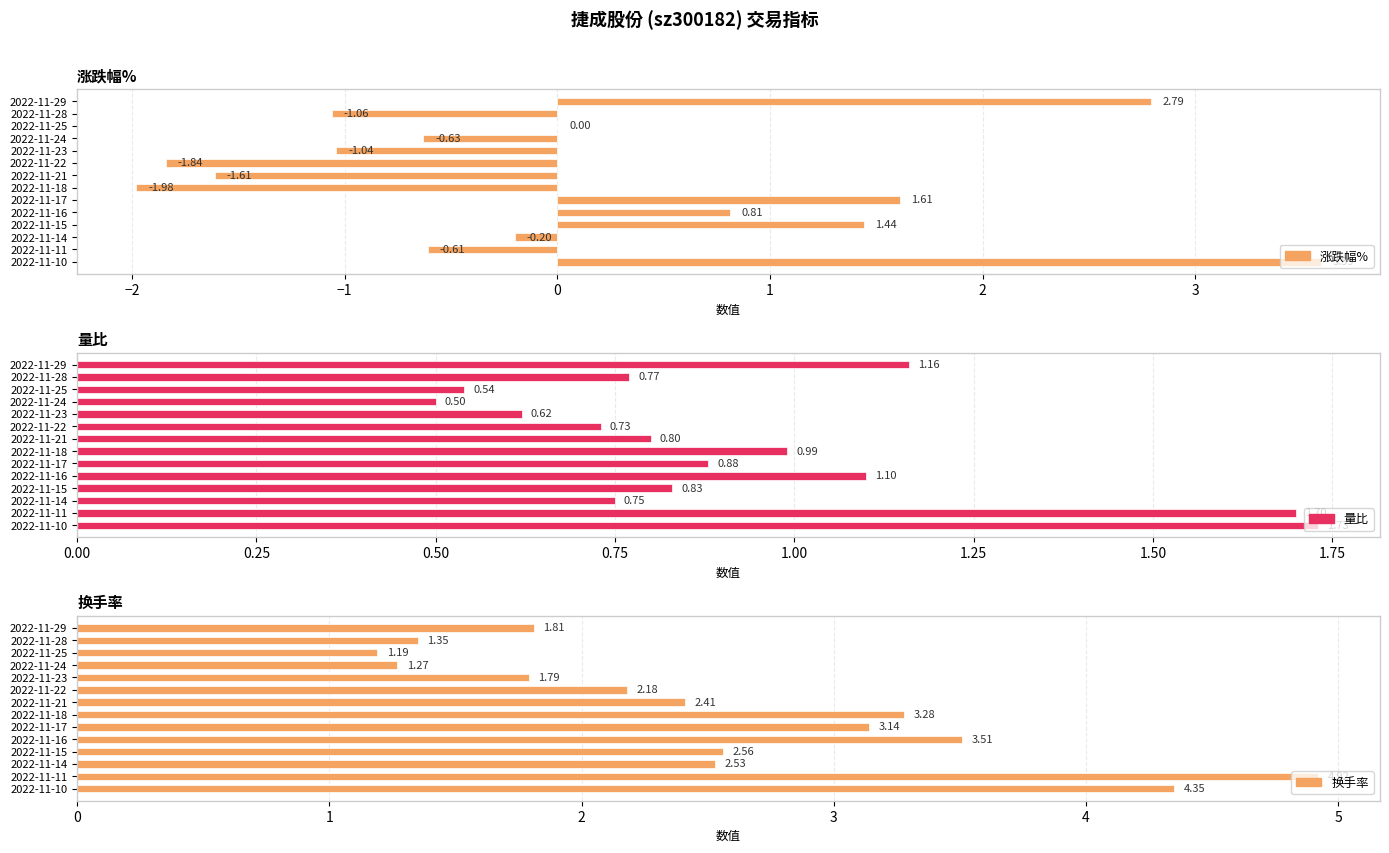

How many data points in 换手率 are less than 2?

5